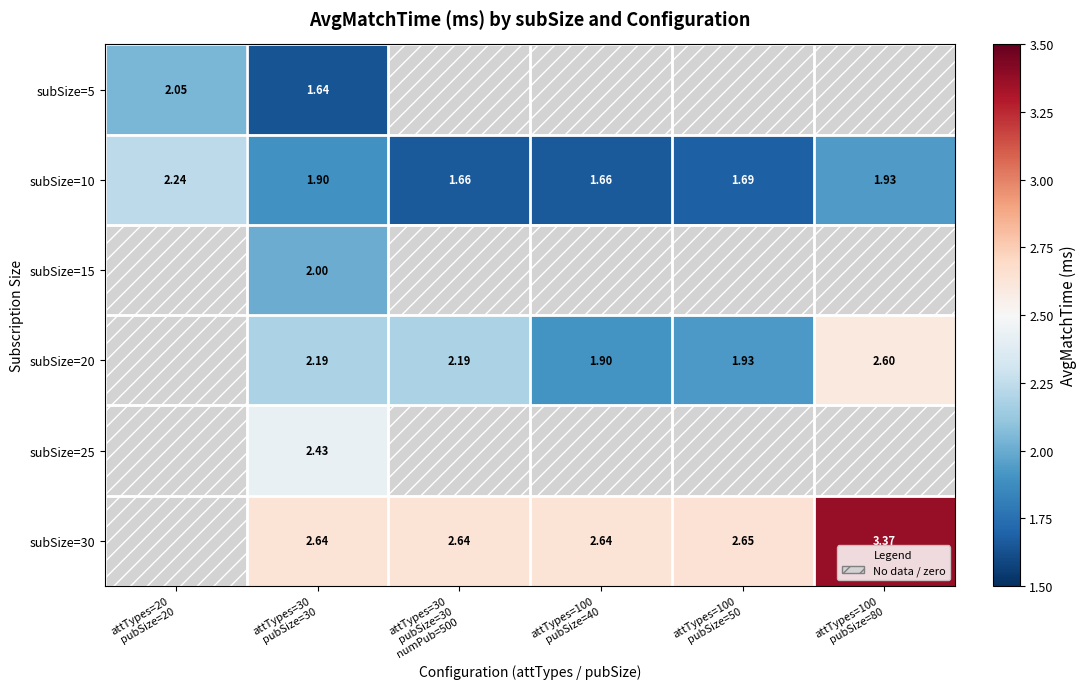

How many values in the subSize=15 series exceed 0?

1